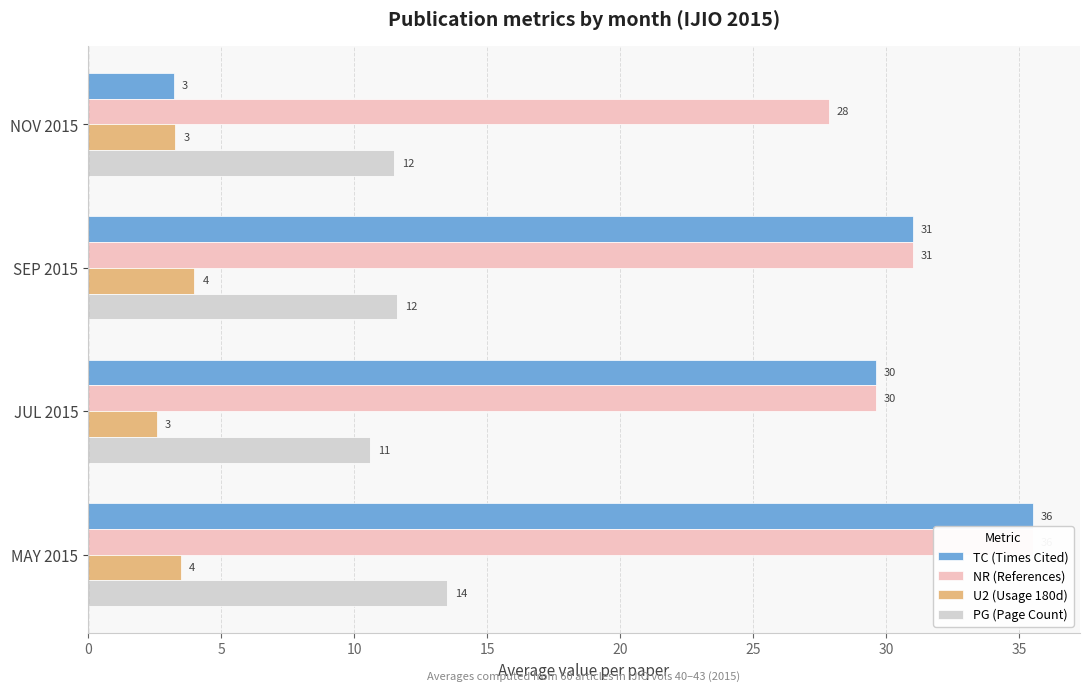

True or false: U2 (Usage 180d) has a value of 2.3 at MAY 2015.

False